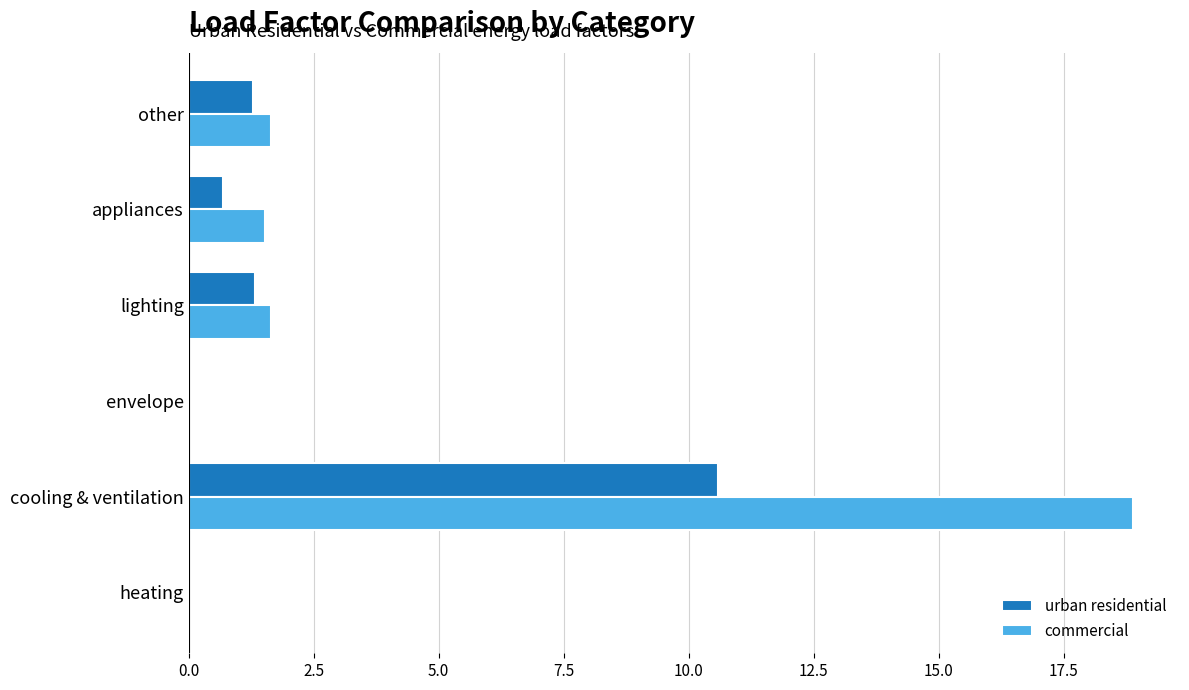

Is the value of commercial at other greater than the value of urban residential at envelope?

Yes